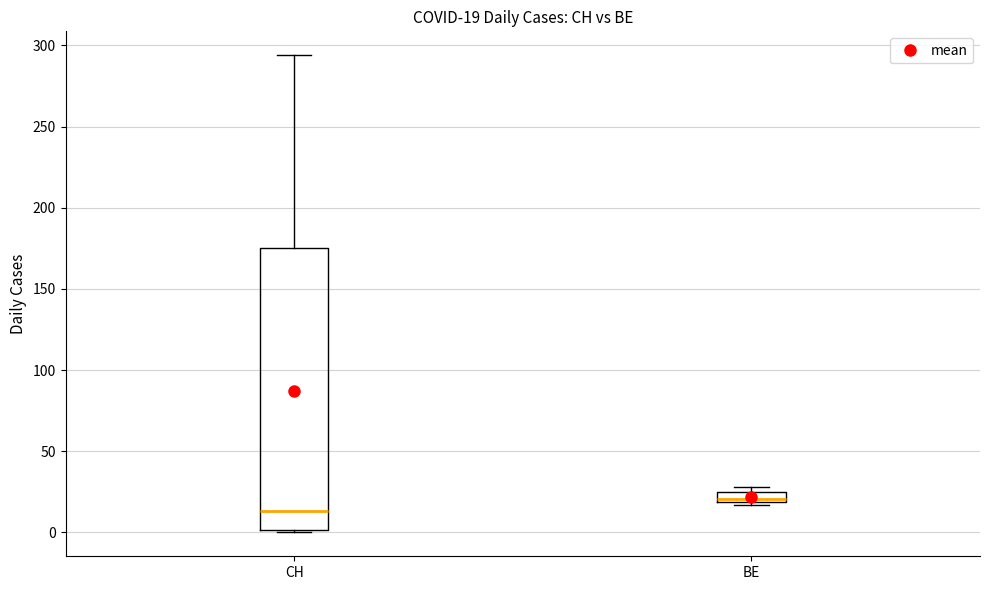

Which box is the tallest, from its lower edge to its upper edge?

CH